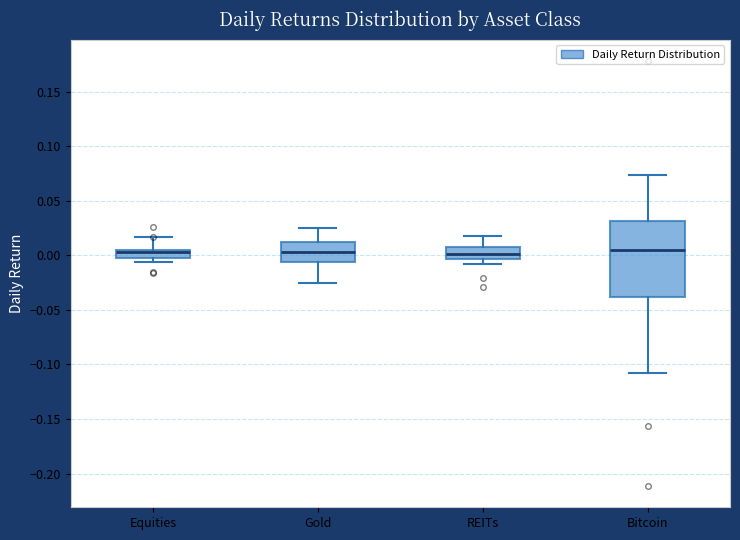

Reading left to right, transcribe this box plot: for each box, give where its median line is, the range the box spans, and where its two whiskers end, as read against the y-axis. The values are not printed on the chart, so give them approximately, as read against the axis.

Equities: median 0.005 (just below the box's upper edge), box -0.005 to 0.005, whiskers -0.005 (just below the box's lower edge) to 0.015
Gold: median 0.005, box -0.005 to 0.010, whiskers -0.025 to 0.025
REITs: median 0.000, box -0.005 to 0.010, whiskers -0.010 to 0.020
Bitcoin: median 0.005, box -0.040 to 0.030, whiskers -0.110 to 0.075